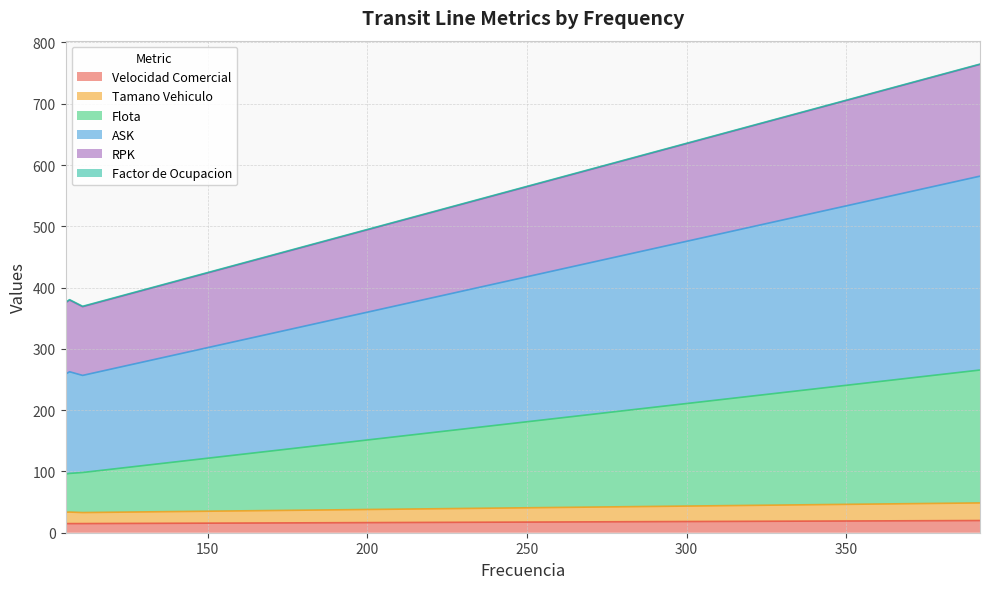

True or false: Tamano Vehiculo and Flota intersect in this chart.

False